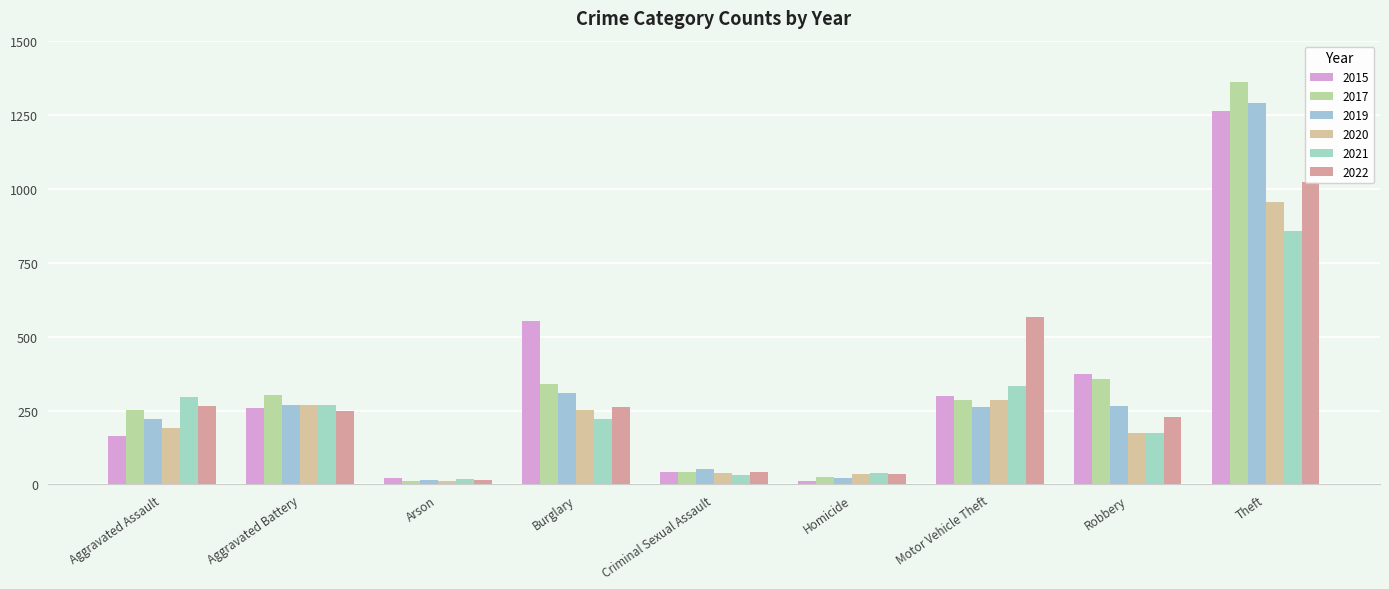

How many bars are there in total?

54